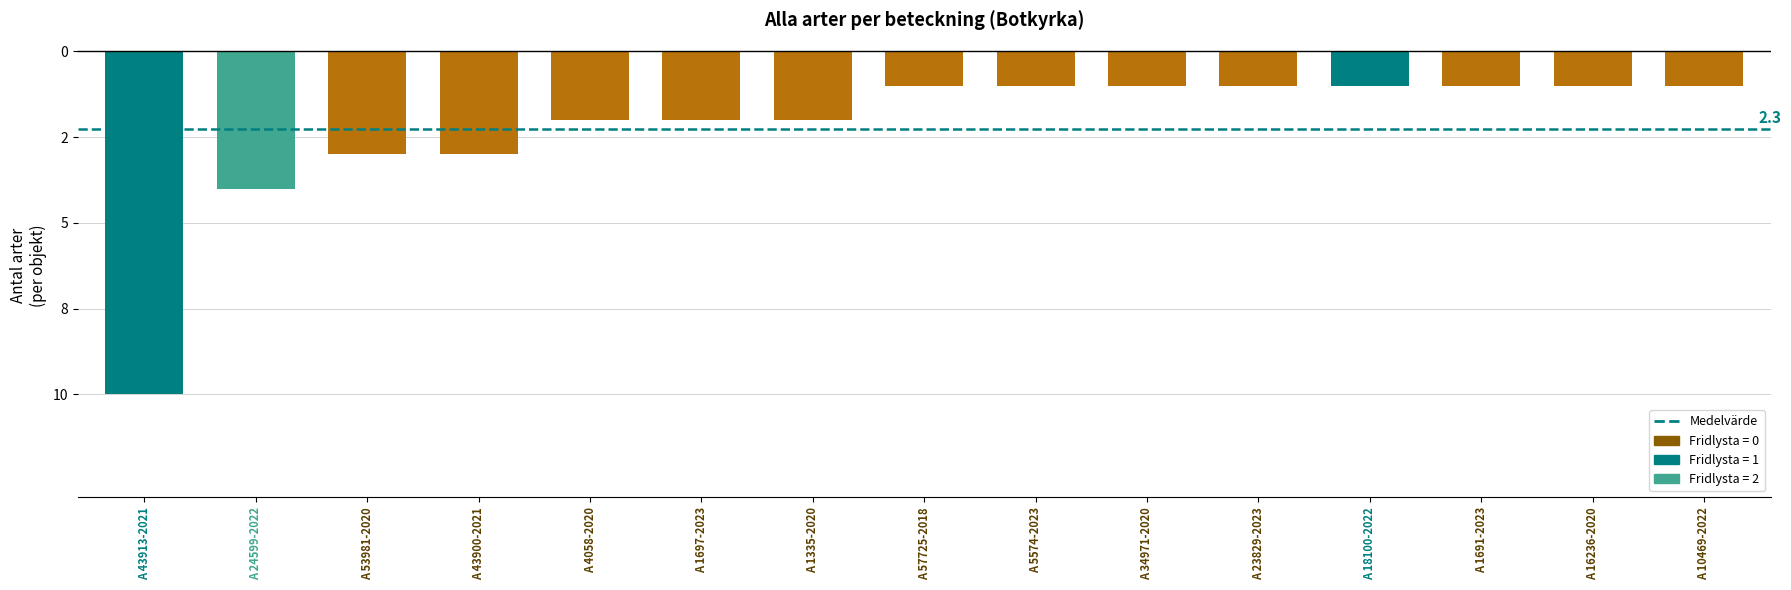

Does the chart contain any negative values?

Yes